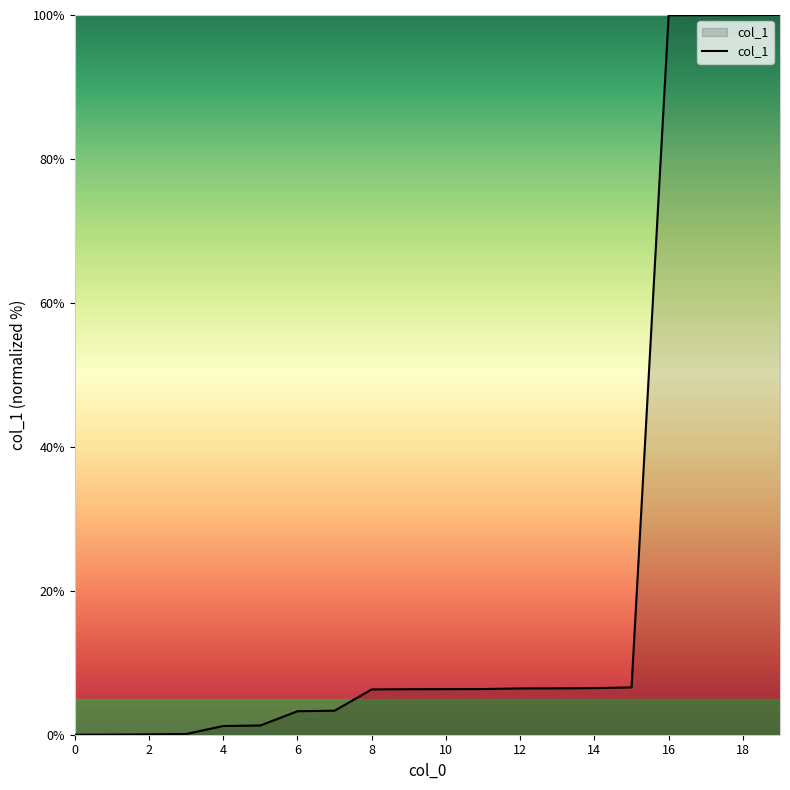

What is the difference between the second highest and second lowest values?

100.0